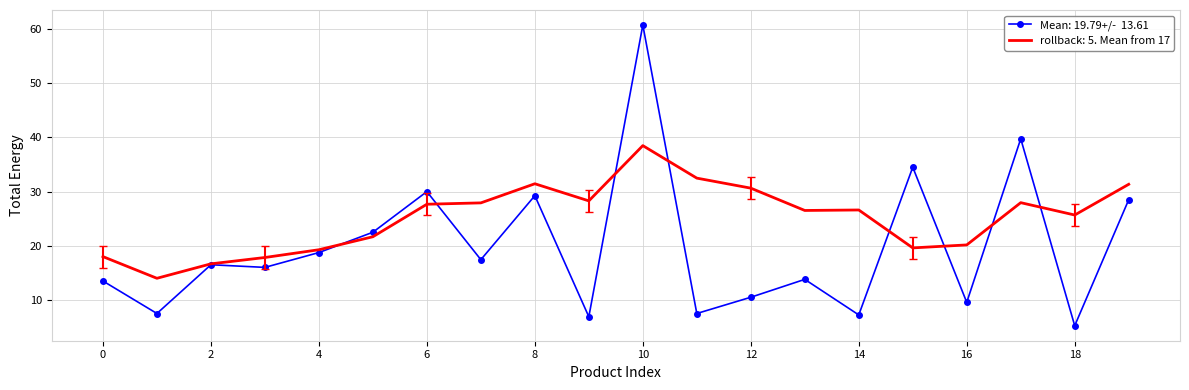

What is the greatest value displayed?

60.8